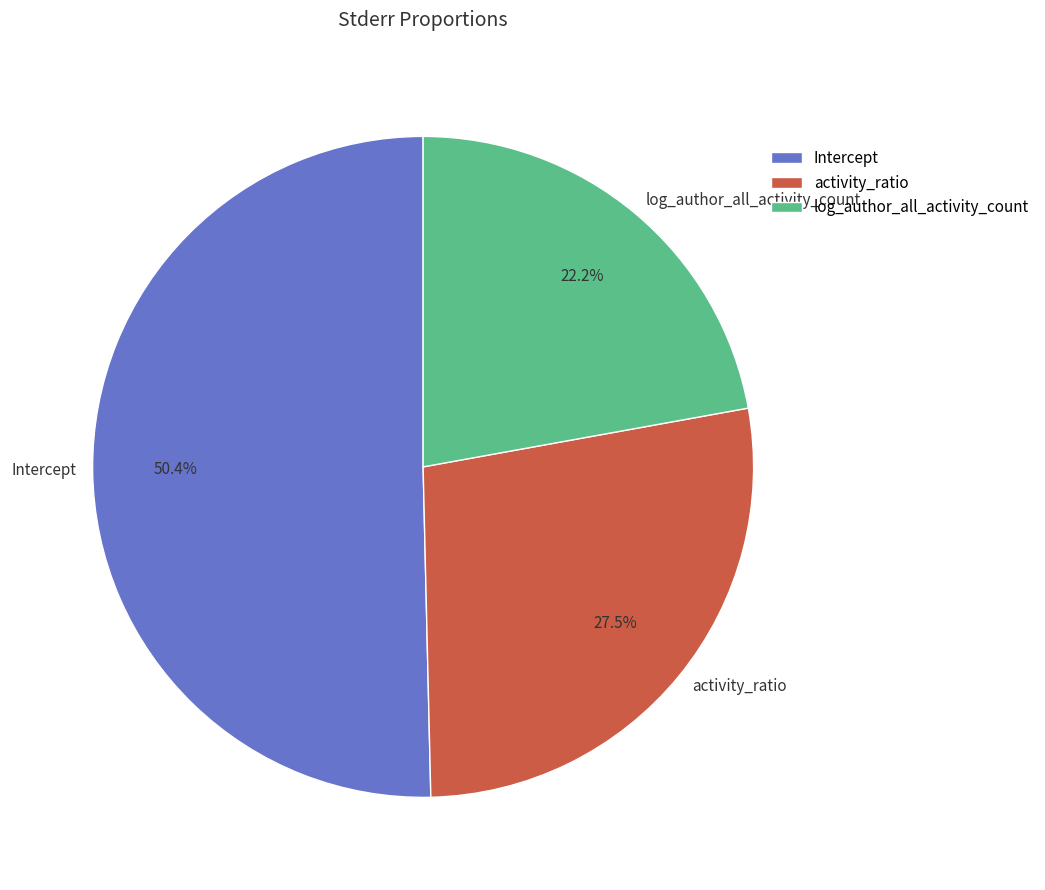

To the nearest percent, what is the difference between the largest and smallest slice percentages?

28%